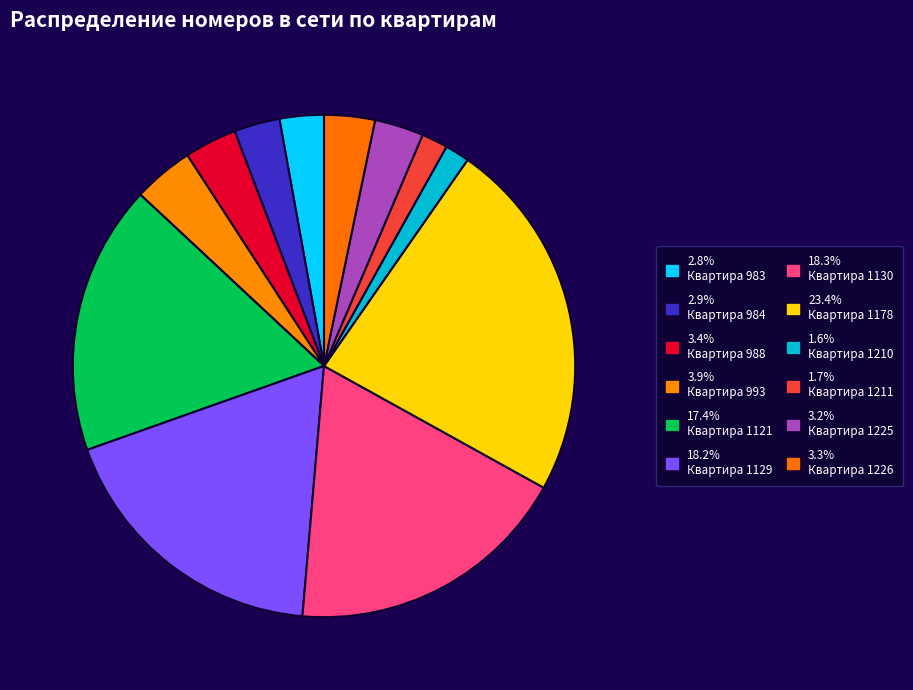

To the nearest percent, what is the average slice percentage?

8%